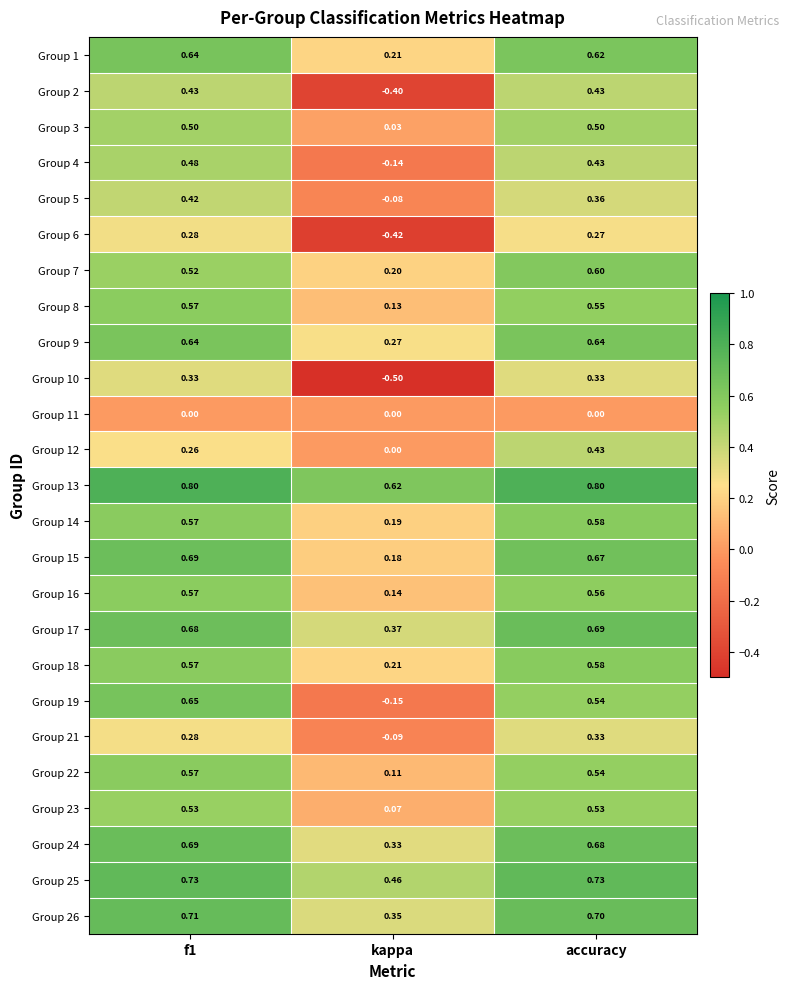

At which label does Group 7 reach its minimum?

kappa